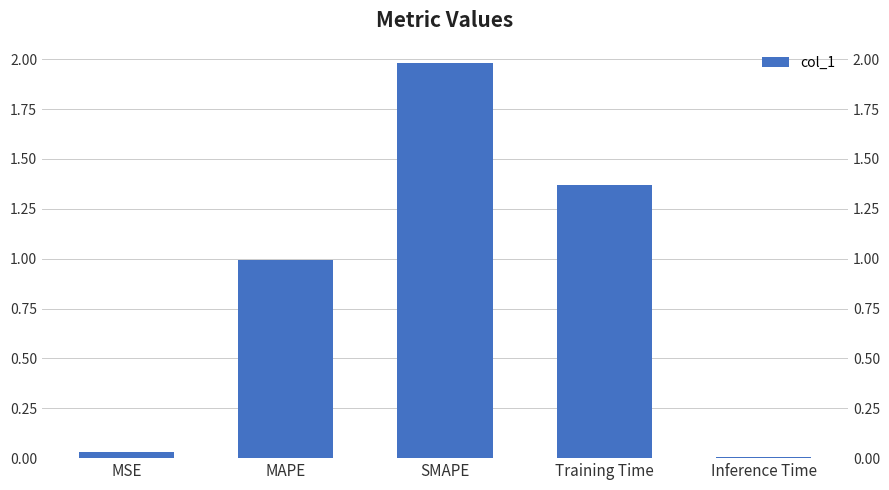

Which category has the lowest value across all series?

Inference Time